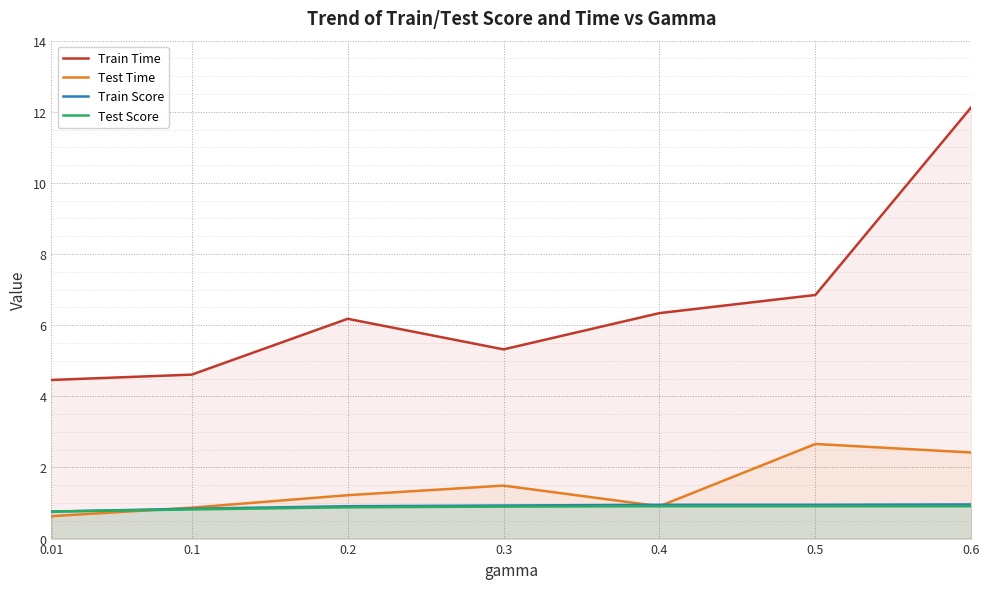

List the series in order of their peak value, lowest first.

Test Score, Train Score, Test Time, Train Time